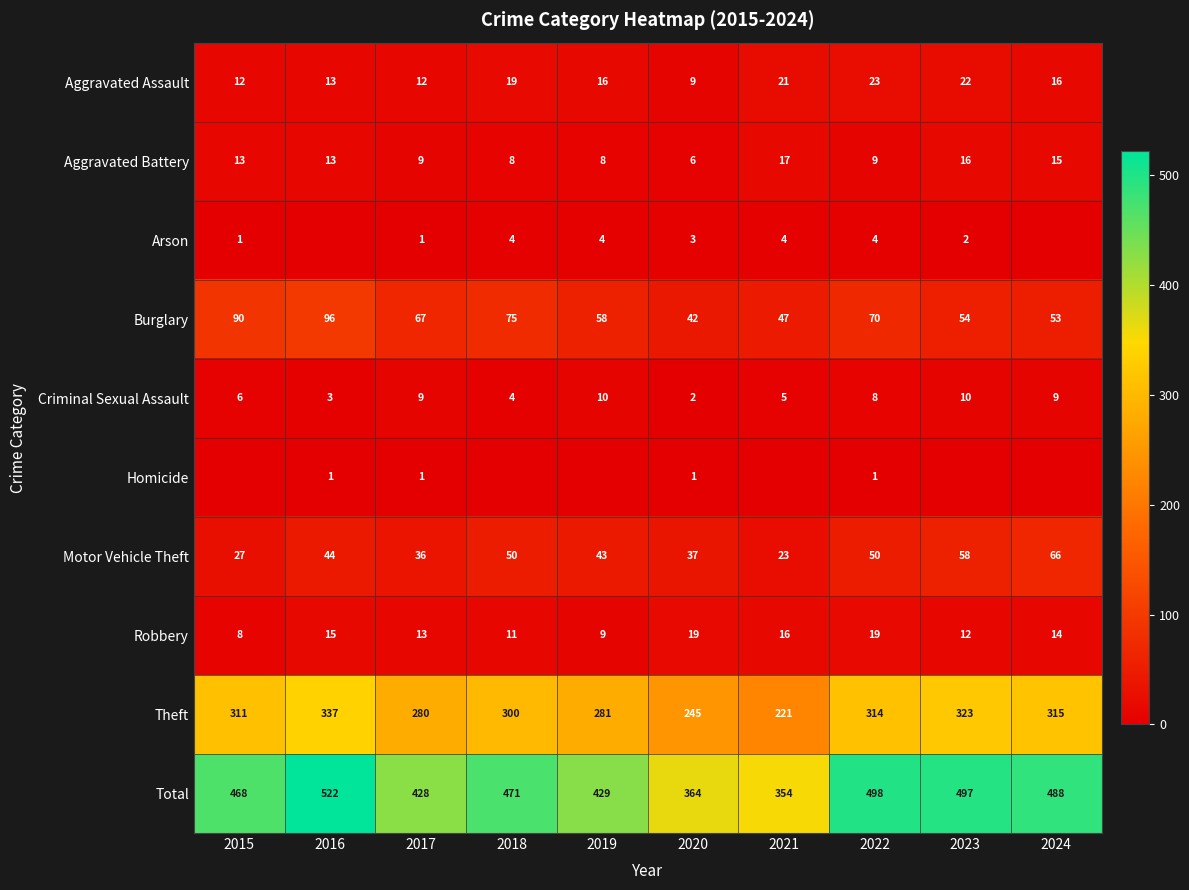

Where is Theft nearest to the value 279?

2017